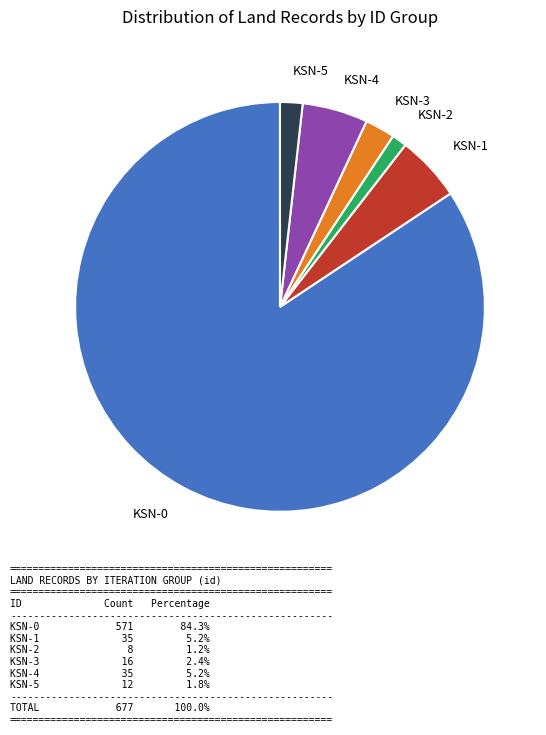

Does any single category account for the majority?

Yes